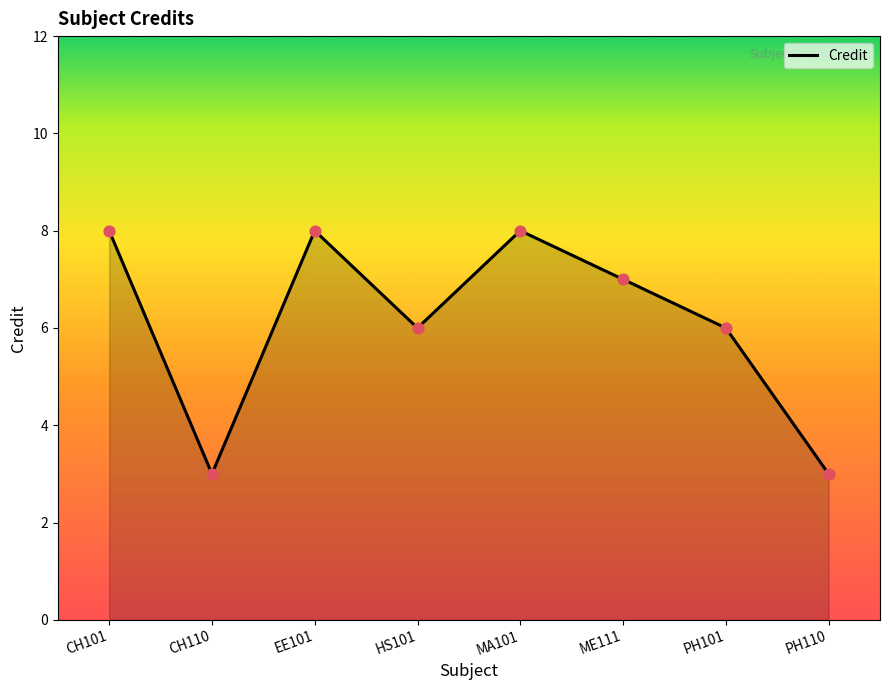

What is the change in value from ME111 to PH110?

-4